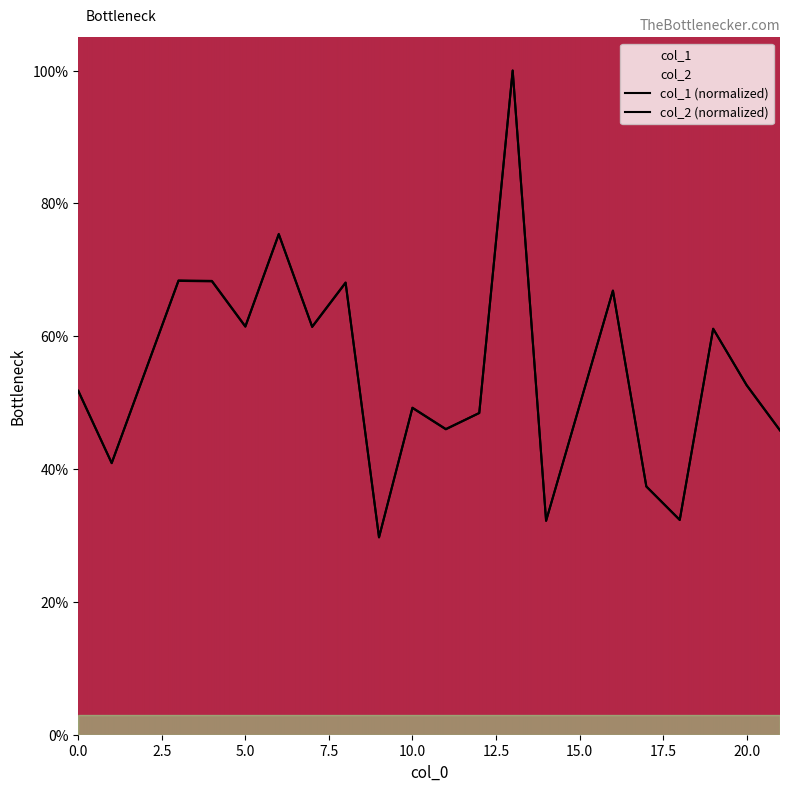

Is this an area chart (filled region under the line)?

No